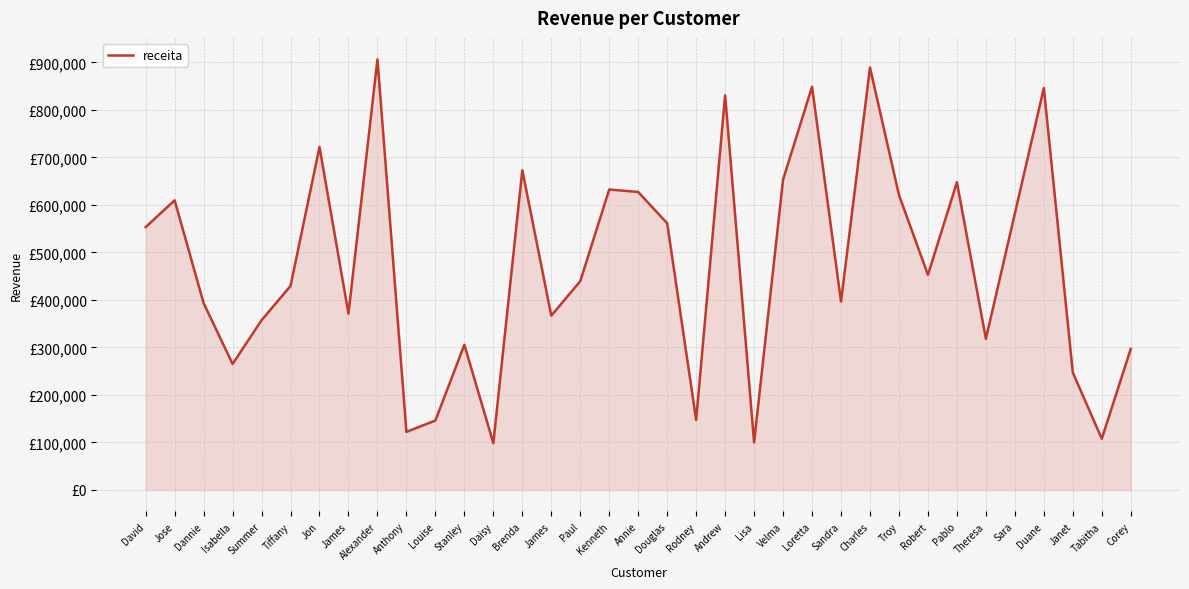

True or false: there are more than 2 points higher than both neighbors.

True